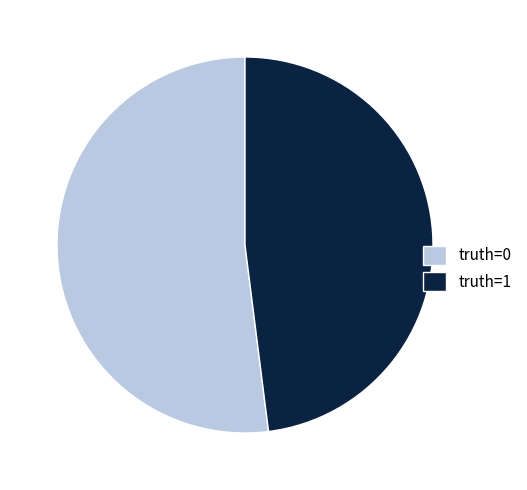

Is there a majority slice in this chart?

Yes